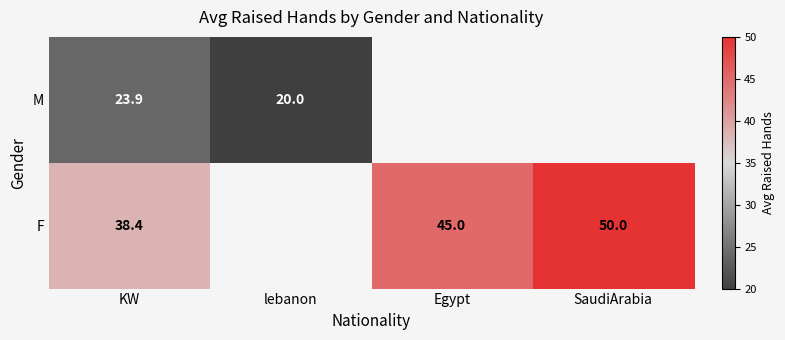

Is the value of F at Egypt greater than the value of M at KW?

Yes